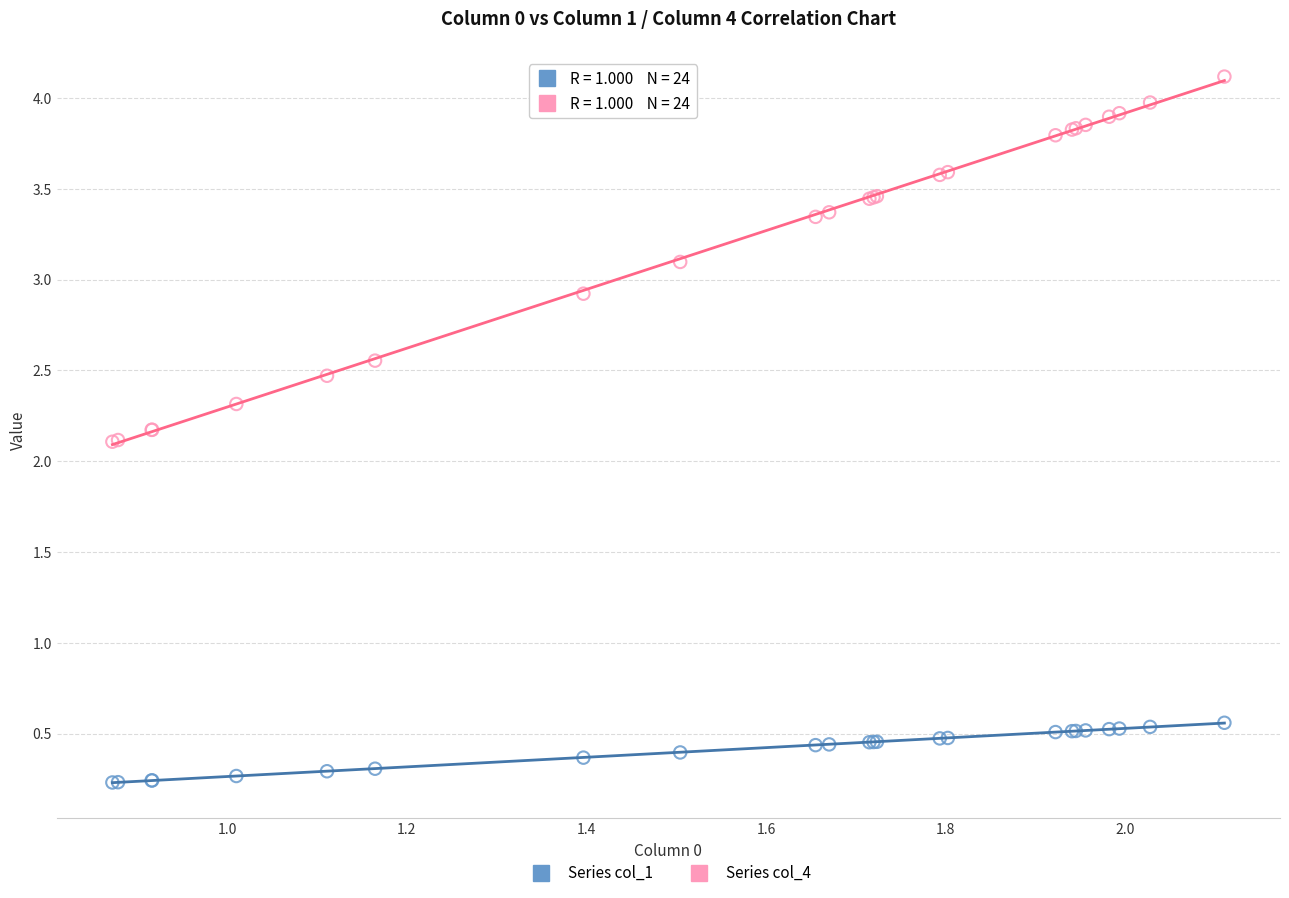

Which series has the largest Y range (max minus min)?

Series col_4